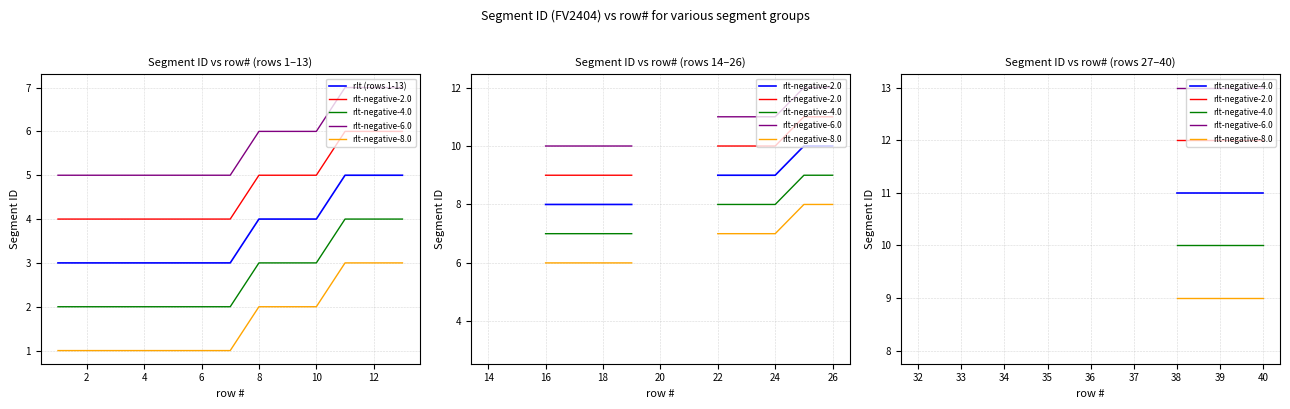

What is the approximate value at 14?

5